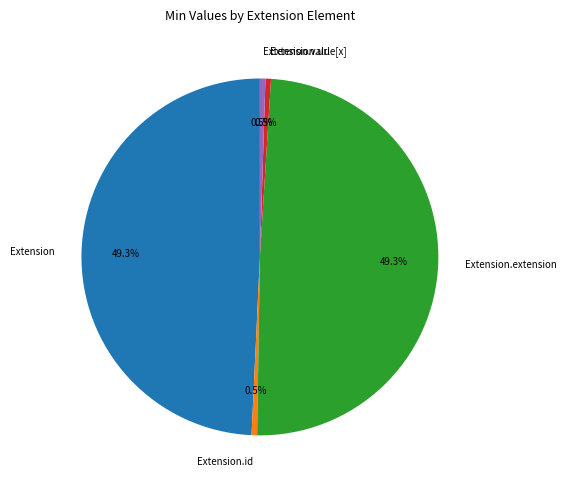

How much of the chart is everything except Extension?

50.7%